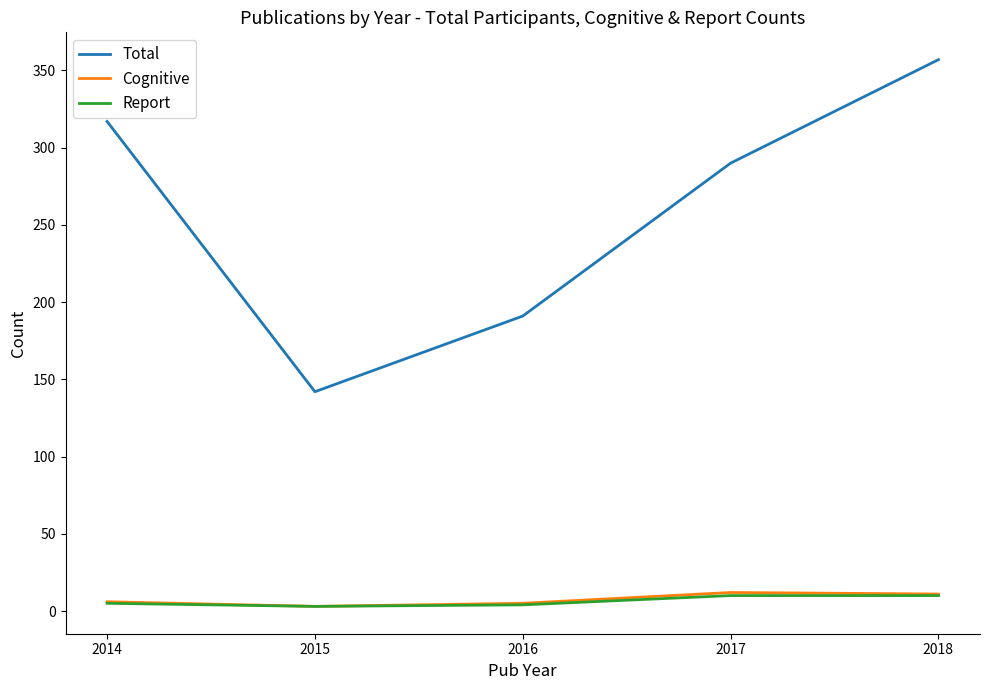

In Cognitive, how many points are higher than both neighbors (excluding endpoints)?

1